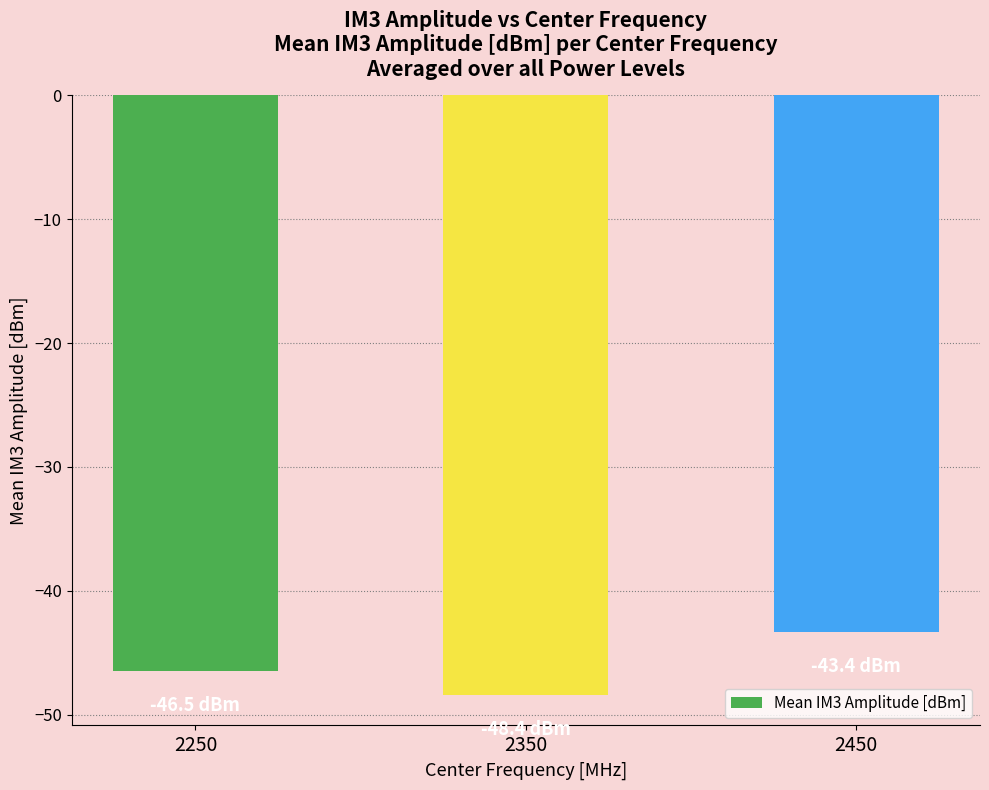

What is the minimum value shown in the chart?

-48.4